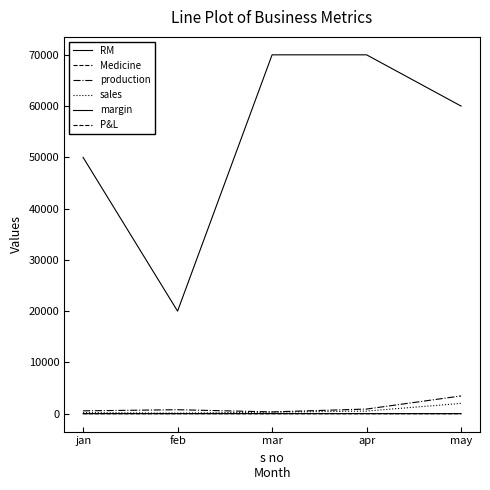

Rank the series by their maximum value, from lowest to highest.

Medicine, P&L, RM, sales, production, margin